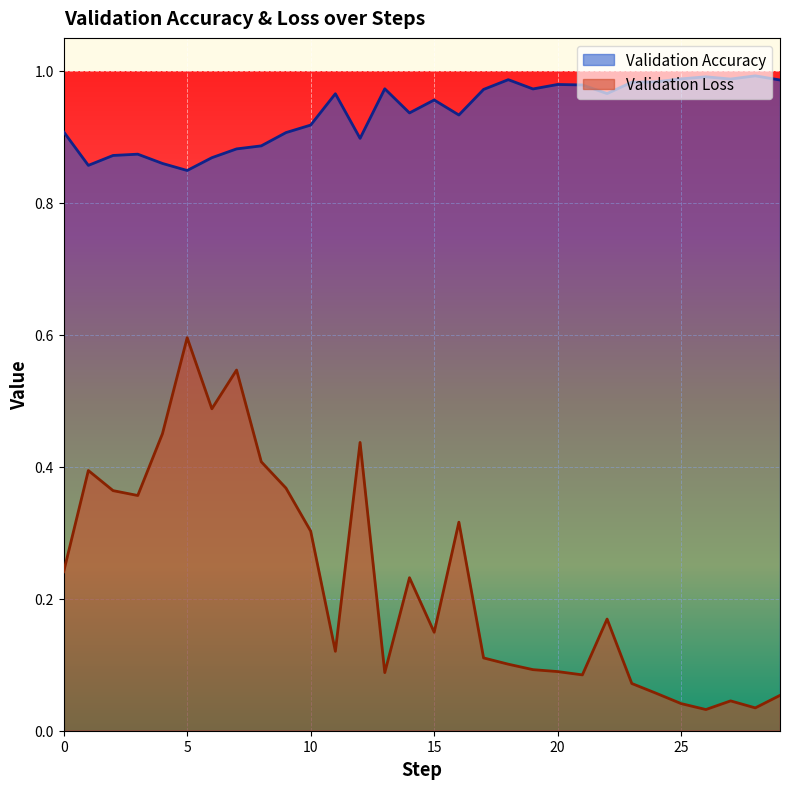

What is the difference between the highest and lowest values at 15?

0.8